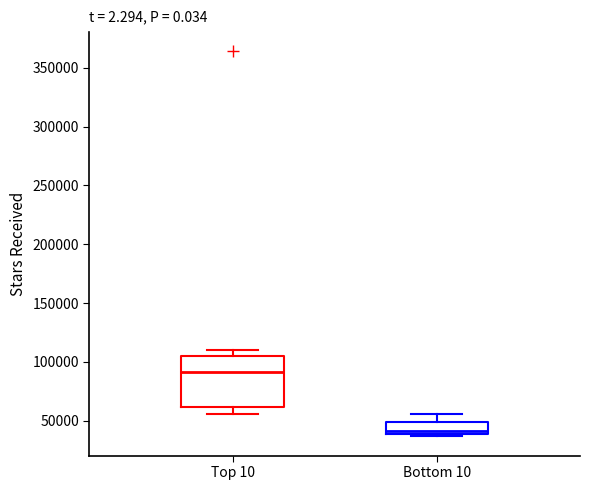

Reading left to right, transcribe this box plot: for each box, give where its median line is, the range the box spans, and where its two whiskers end, as read against the y-axis. The values are not printed on the chart, so give them approximately, as read against the axis.

Top 10: median 90000, box 60000 to 105000, whiskers 55000 to 110000
Bottom 10: median 40000 (just above the box's lower edge), box 40000 to 50000, whiskers 35000 to 55000